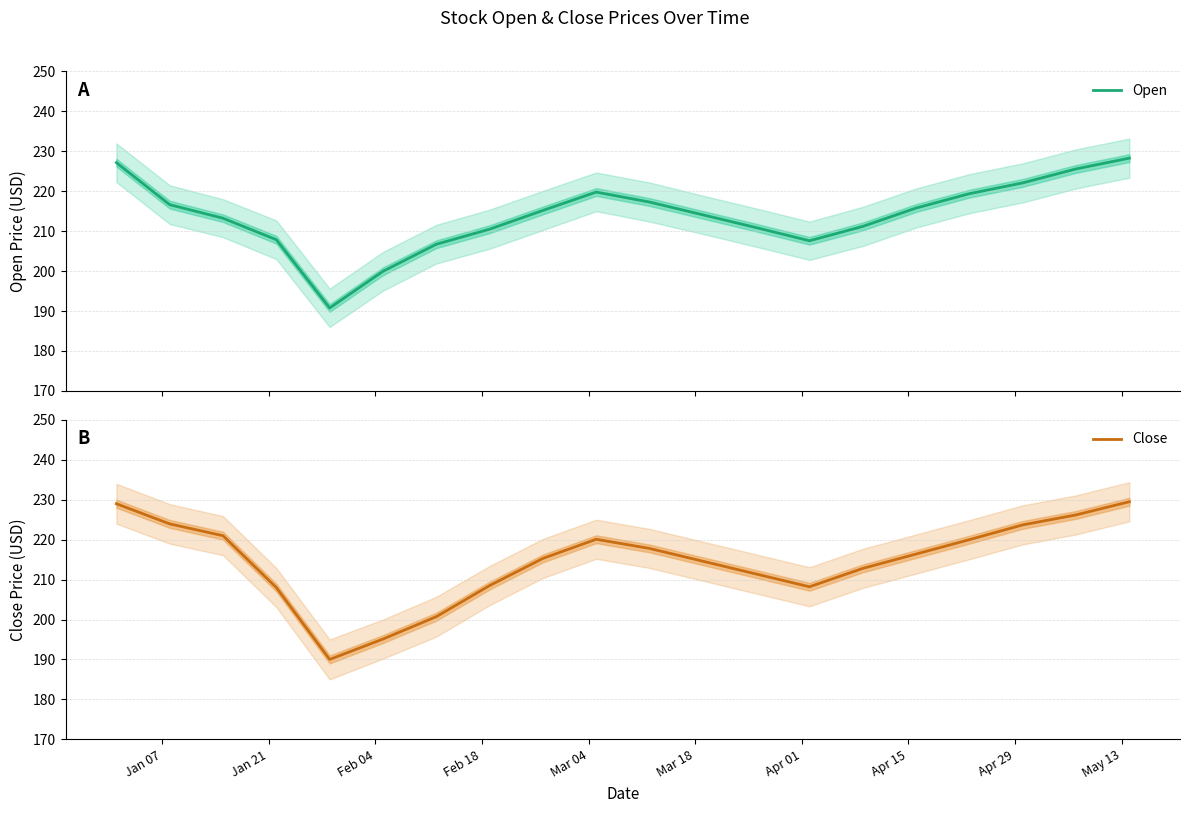

What is the value of the Close point at the 15th from the left?

212.8